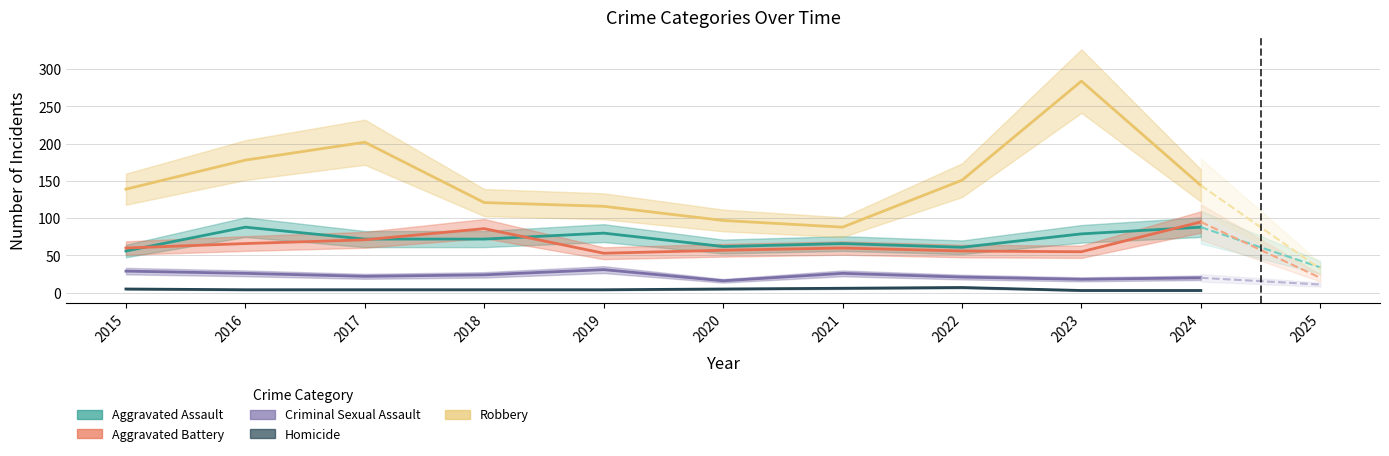

True or false: Aggravated Assault and Robbery intersect in this chart.

False